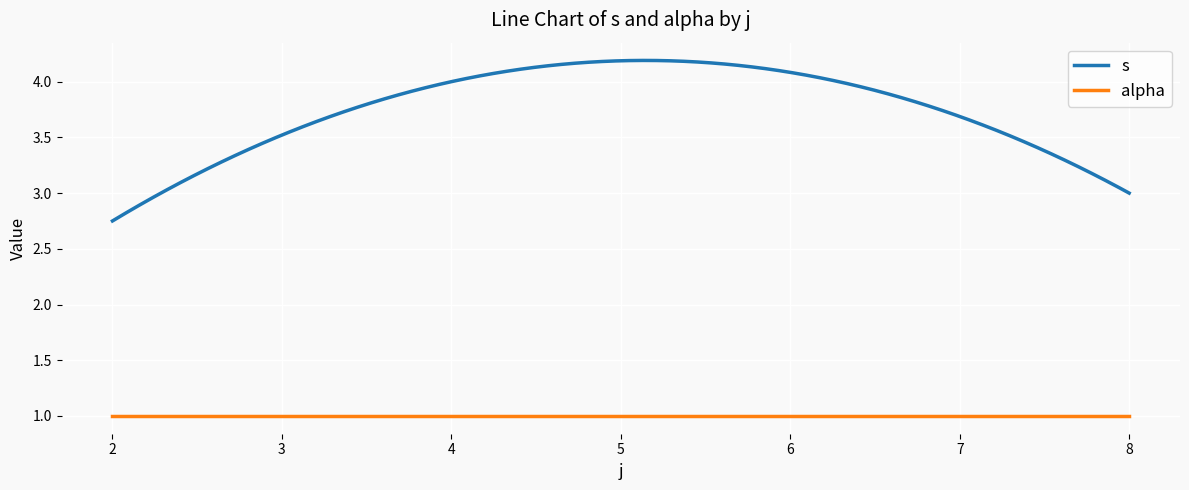

Does the chart display data point markers on the line(s)?

No